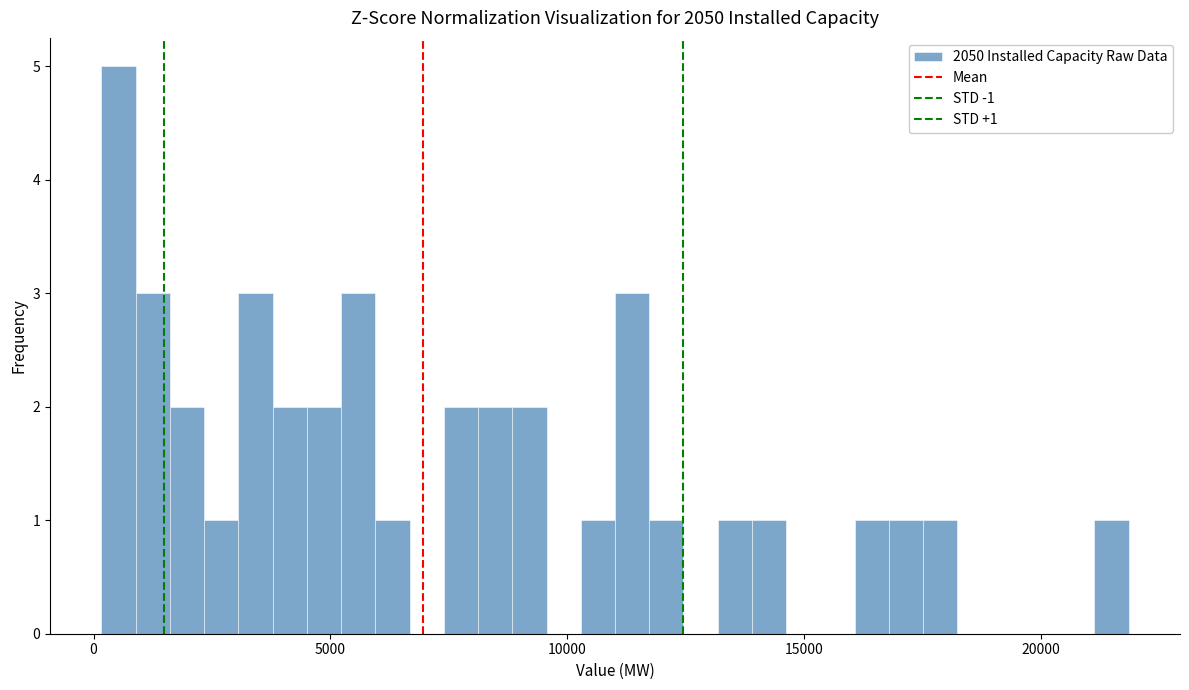

Read against the x-axis, roughly where is the centre of the tallest bar?

500